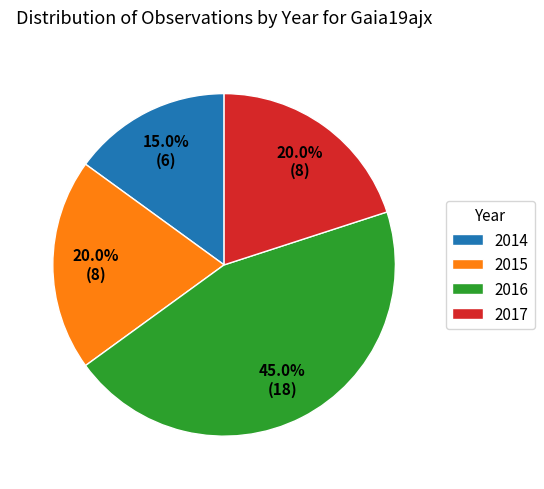

How many slices are in this pie chart?

4